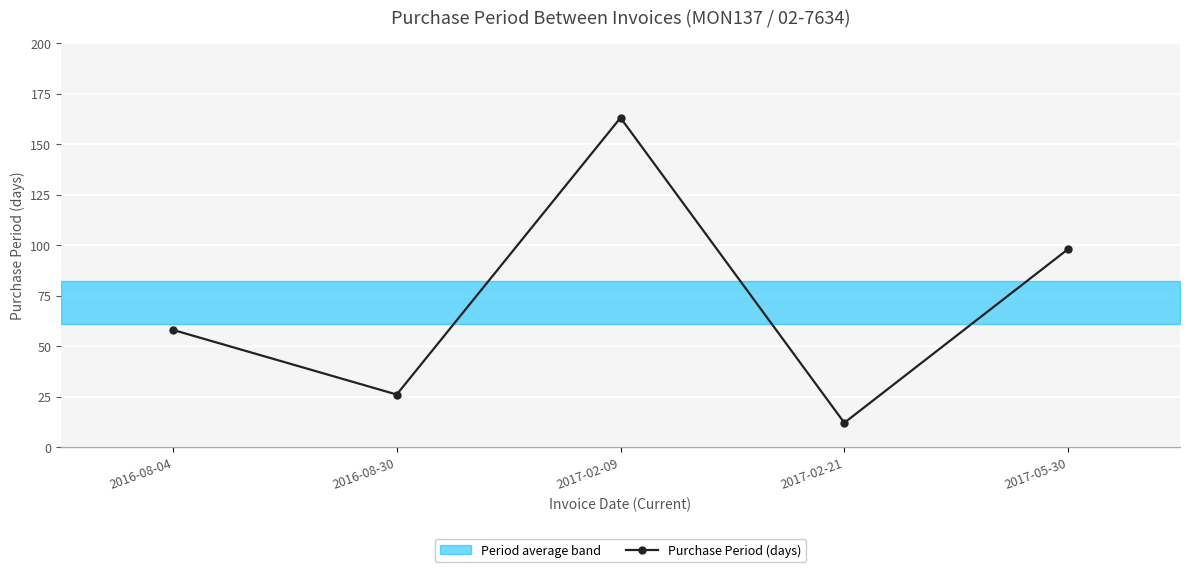

Rank the categories by value from highest to lowest.

2017-02-09, 2017-05-30, 2016-08-04, 2016-08-30, 2017-02-21